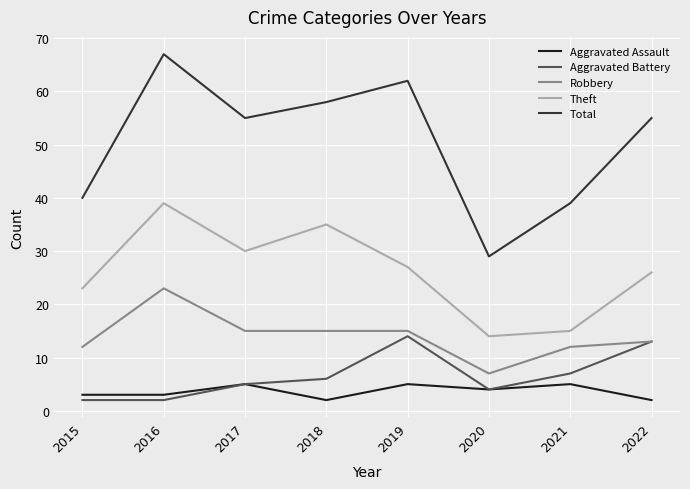

Which series has the largest range (max minus min)?

Total